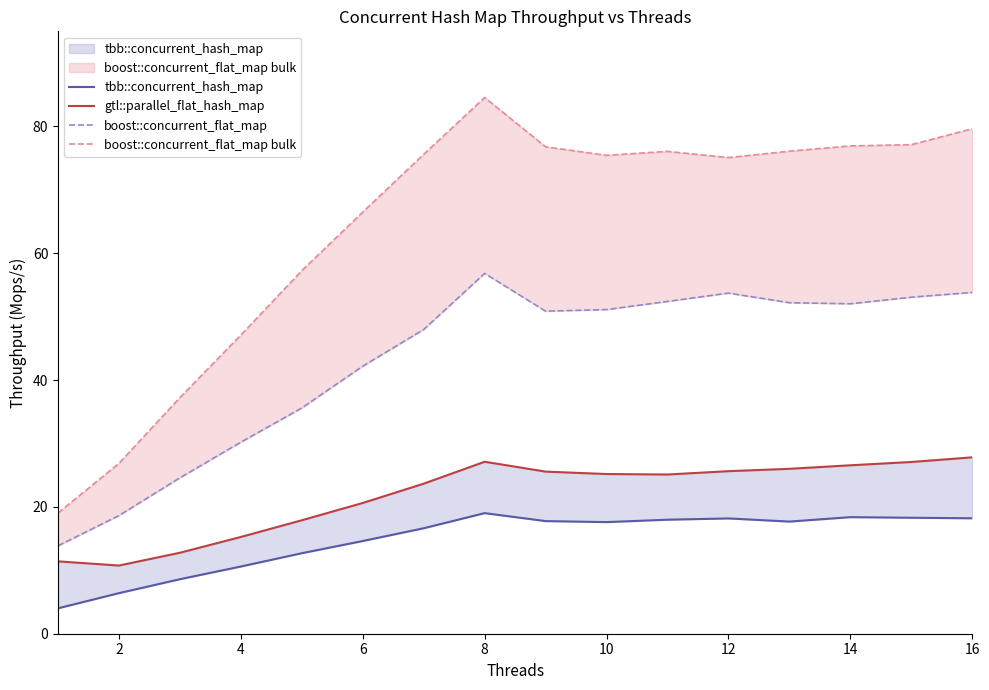

True or false: boost::concurrent_flat_map bulk and gtl::parallel_flat_hash_map cross at least once.

False